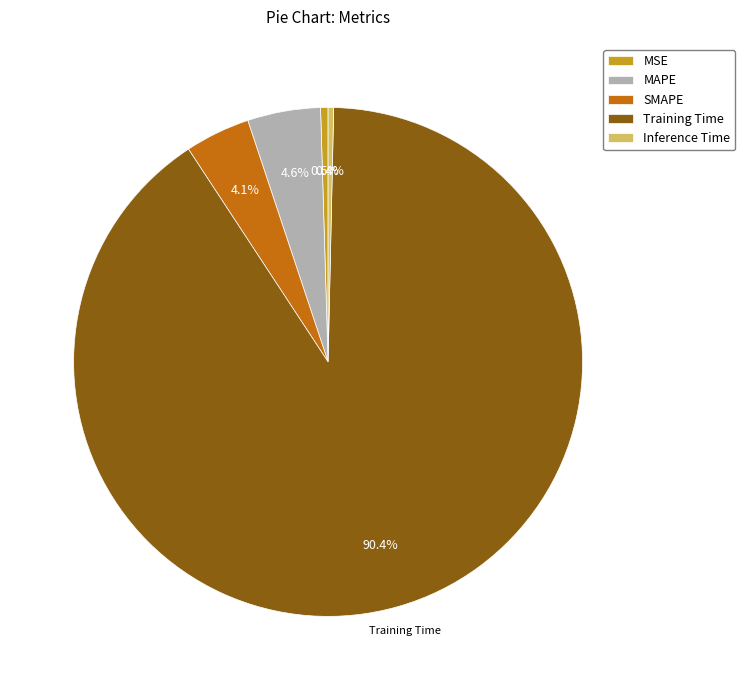

What is the largest slice in the pie chart?

Training Time